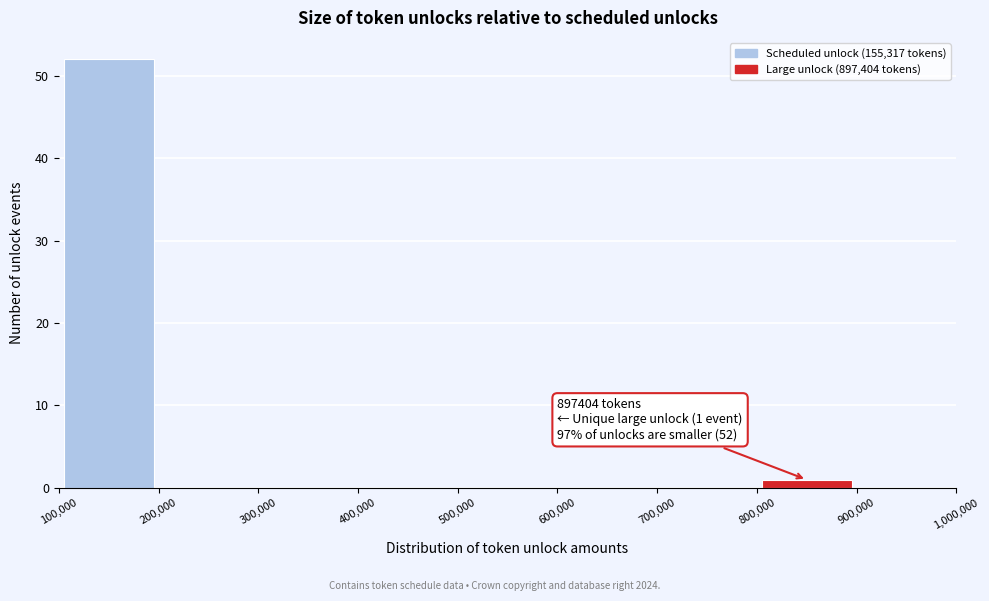

Over which range of the x-axis is the bar tallest?

100,000 to 200,000